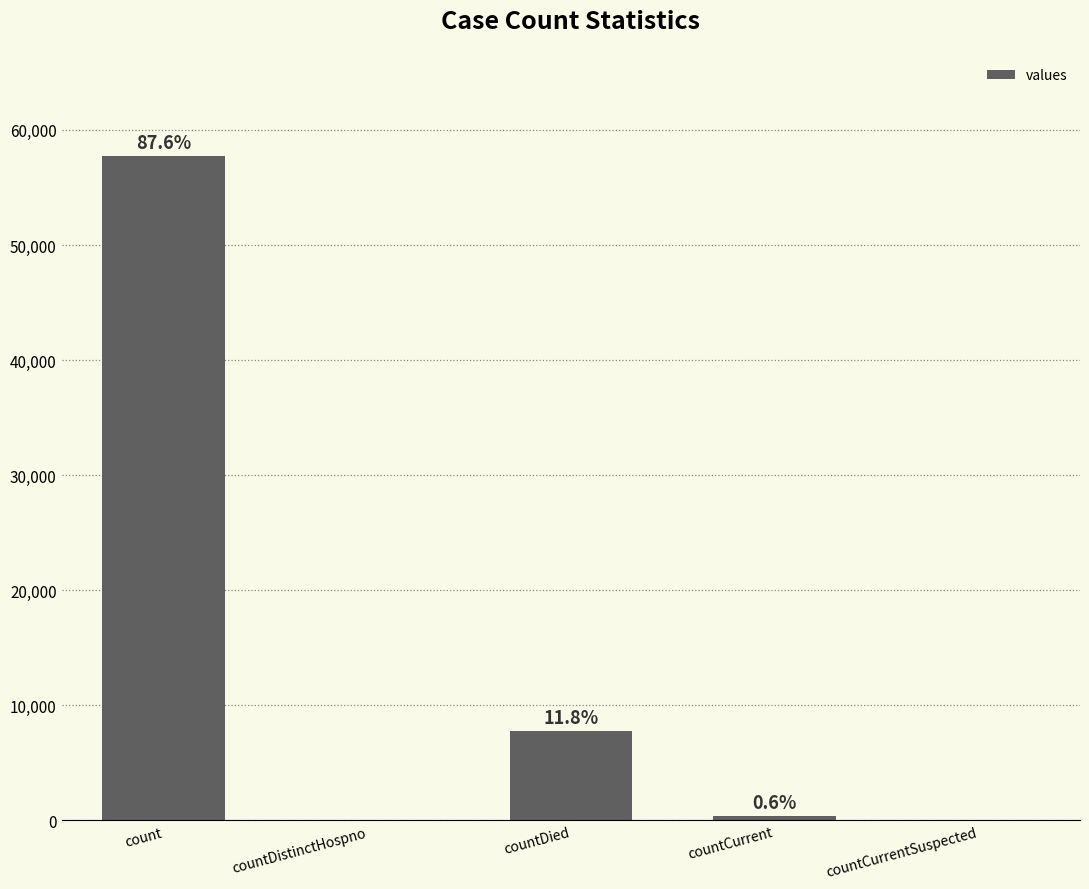

The value at countCurrent is 587. True or false?

False